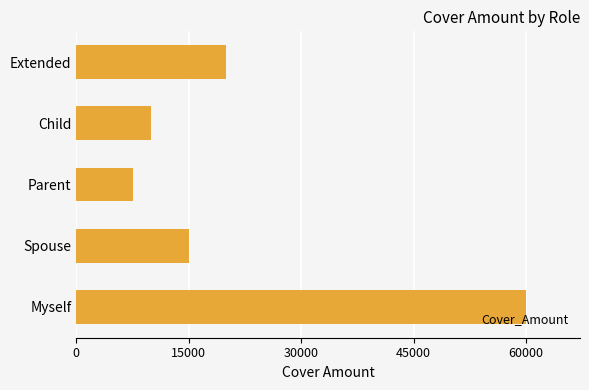

What is the average value?

22500